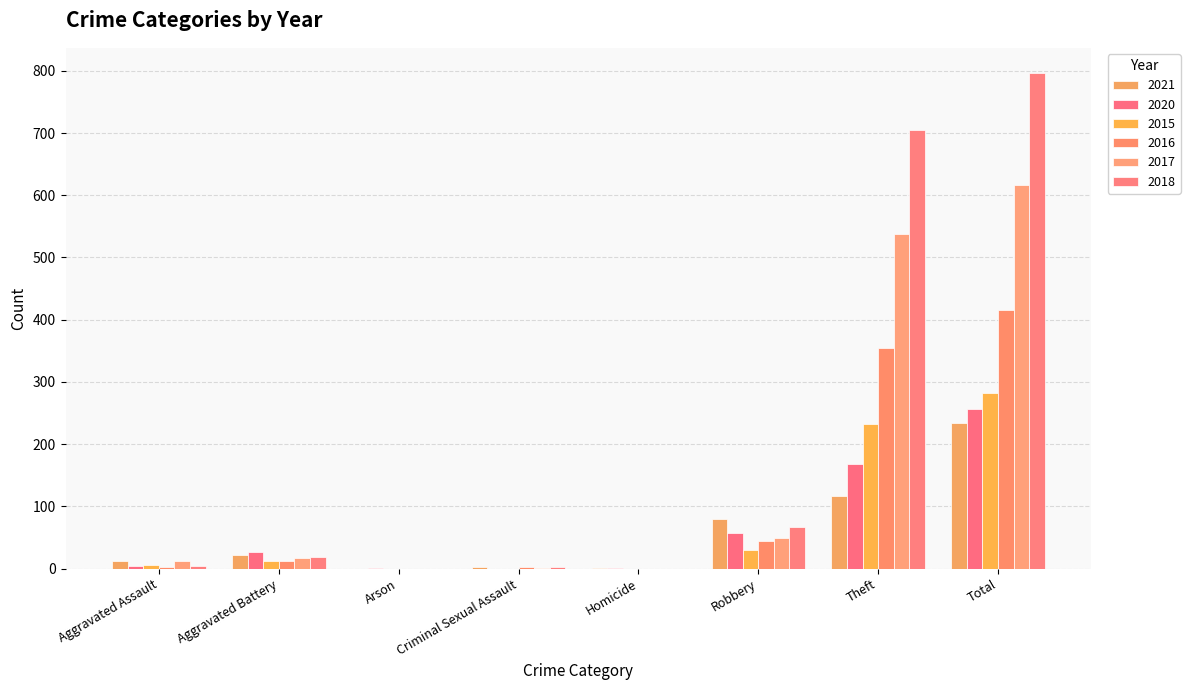

What is the label of the 4th bar from the right?

Homicide